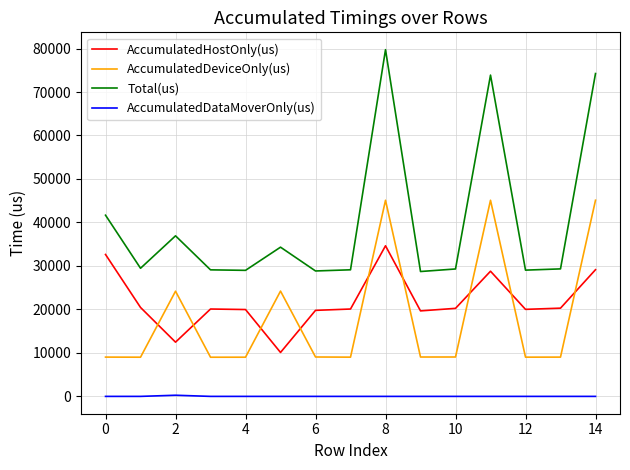

True or false: AccumulatedHostOnly(us) and AccumulatedDataMoverOnly(us) intersect in this chart.

False